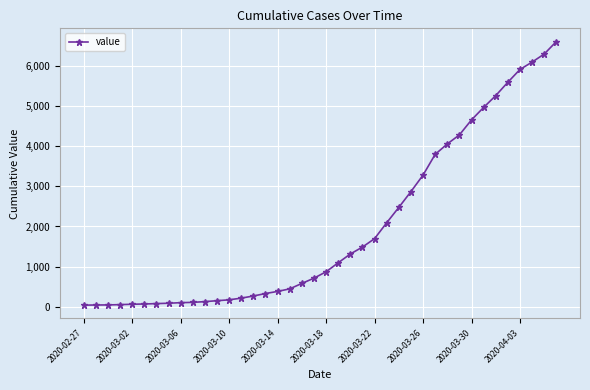

What is the difference between the maximum and second lowest values?

6560